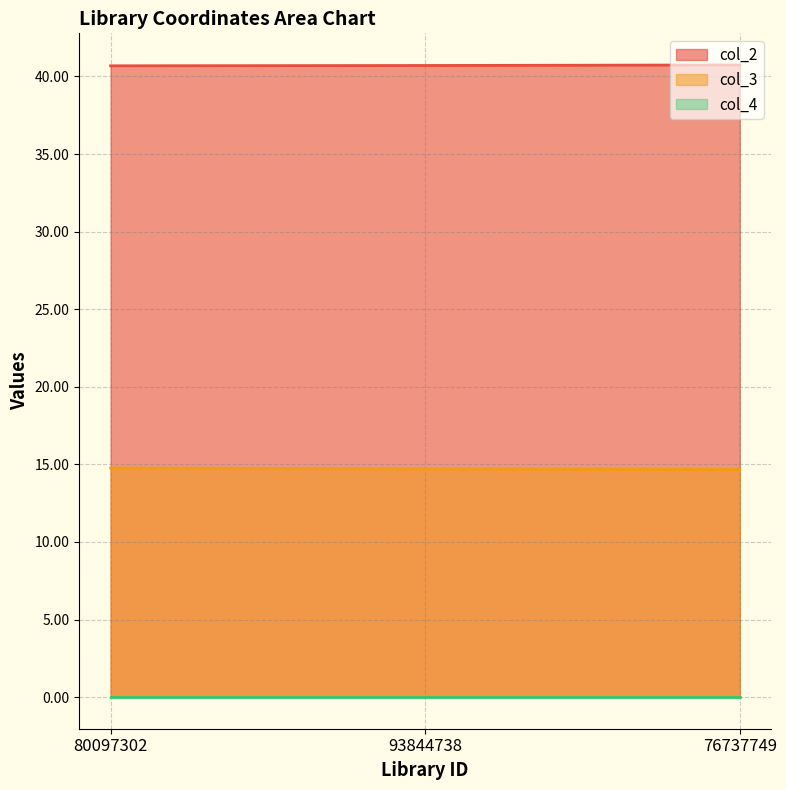

How many series are shown in this chart?

3